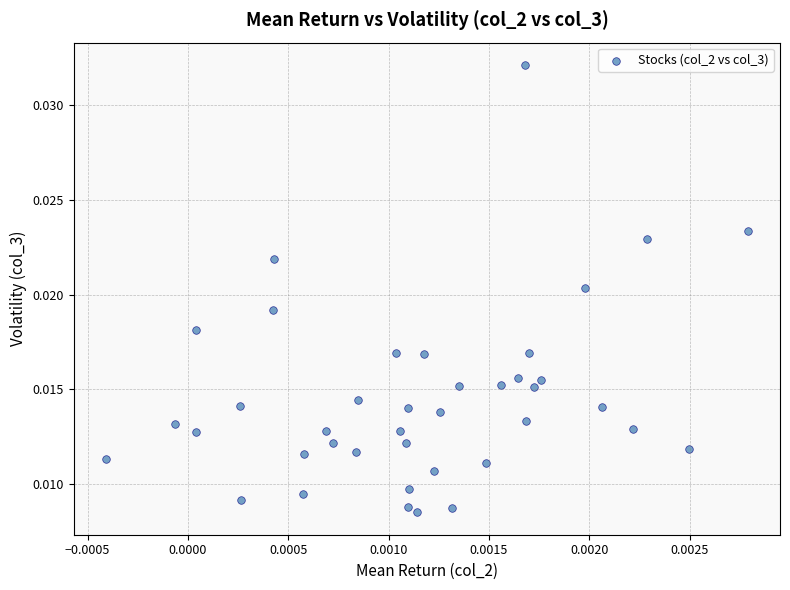

Count the number of points in this scatter plot.

40